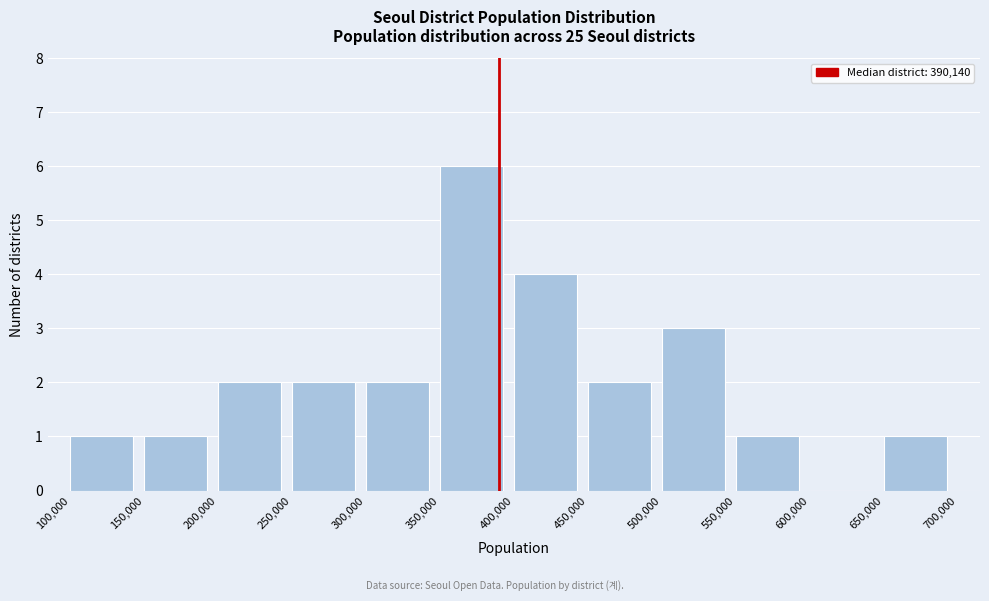

Which range on the x-axis has the tallest bar?

350,000 to 400,000